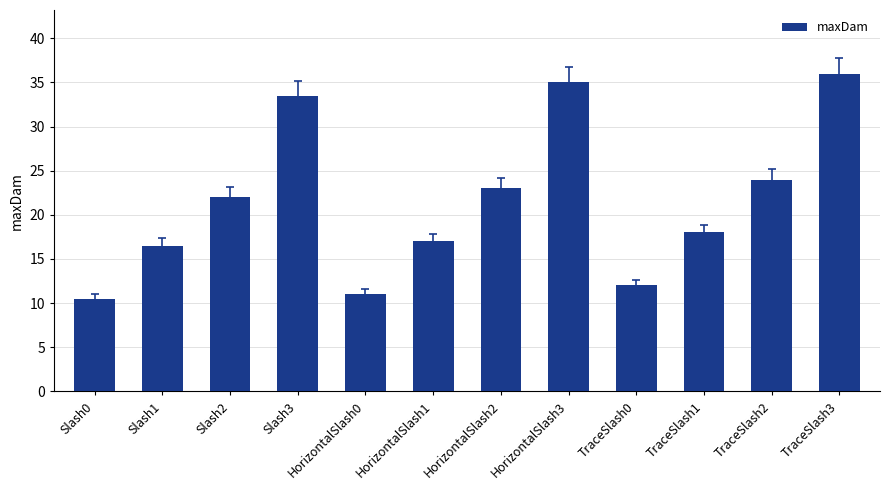

What position from the right is HorizontalSlash2?

6